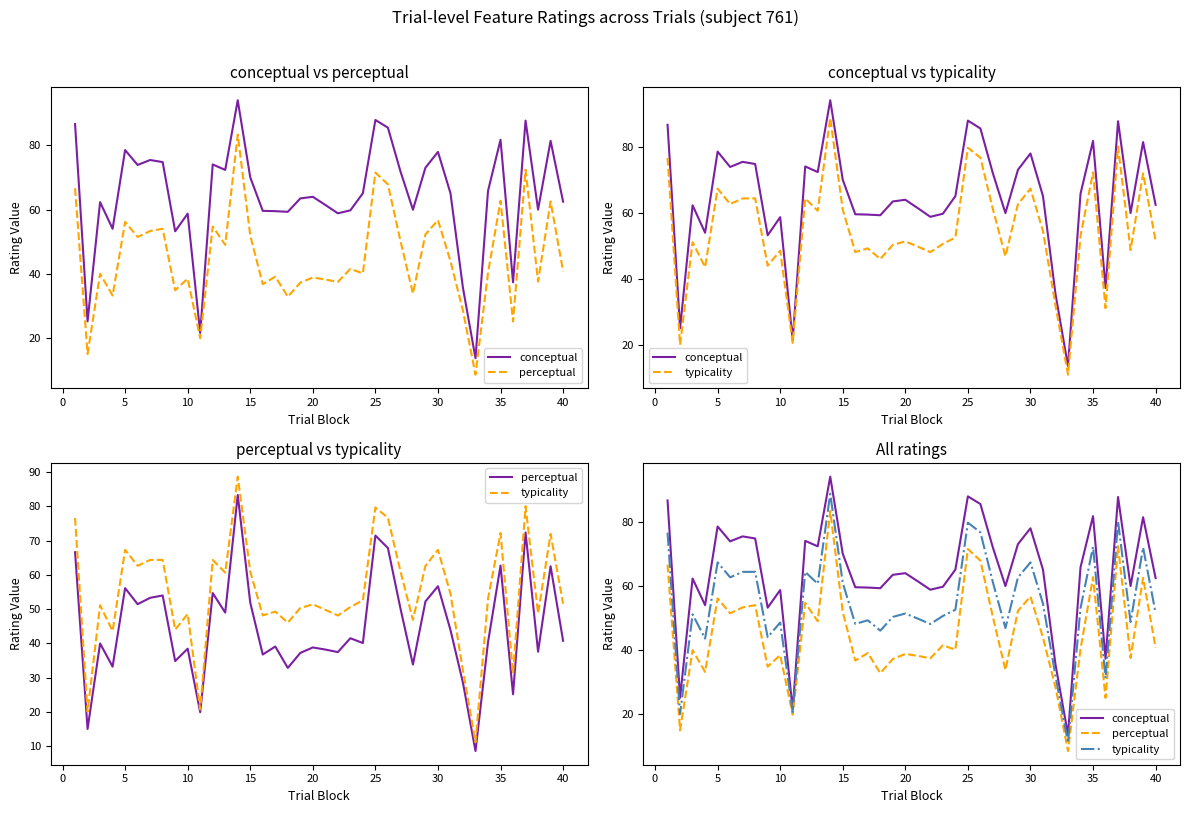

How many interior local valleys does the conceptual series have?

12